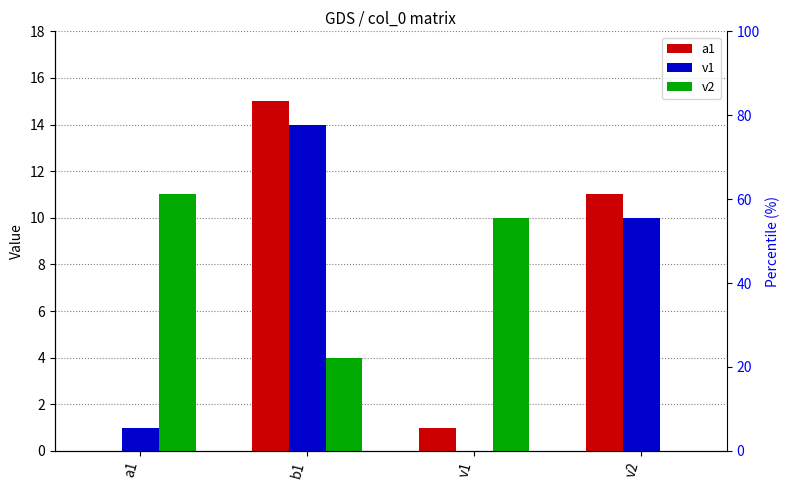

Reading left to right, list all the values displayed in this chart.

a1: a1=0	b1=15	v1=1	v2=11
v1: a1=1	b1=14	v1=0	v2=10
v2: a1=11	b1=4	v1=10	v2=0